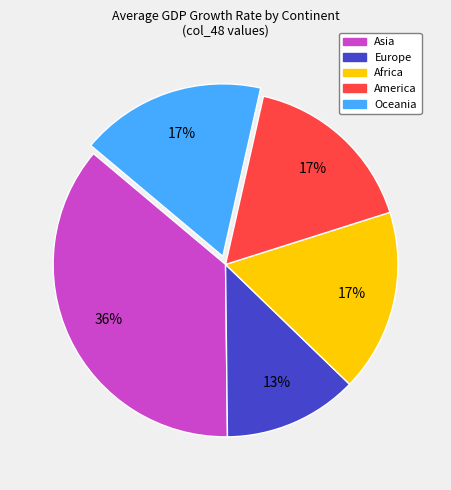

Do America and Asia together represent more than half of the pie?

Yes